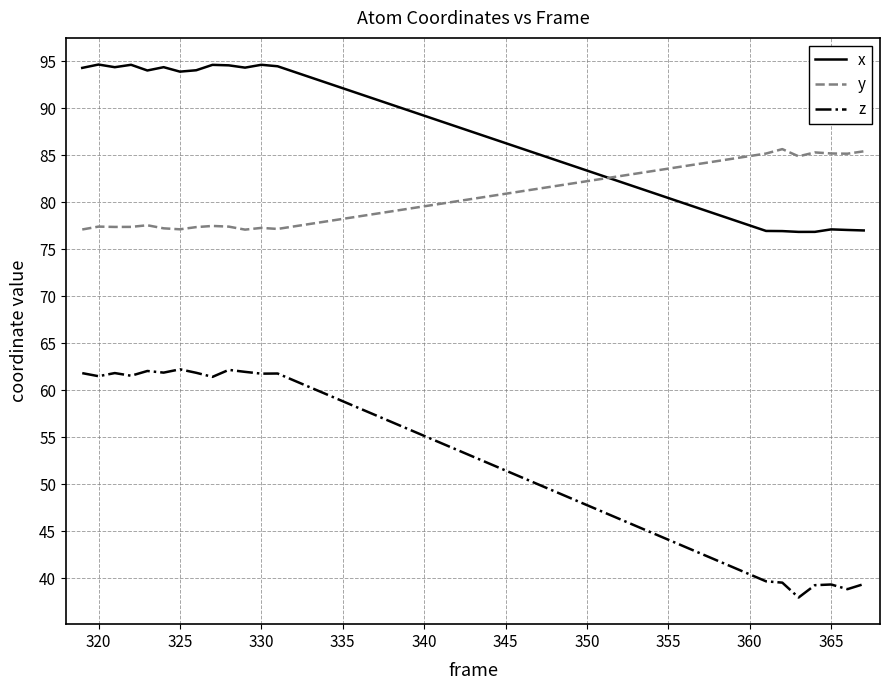

How many distinct data groups are displayed?

3